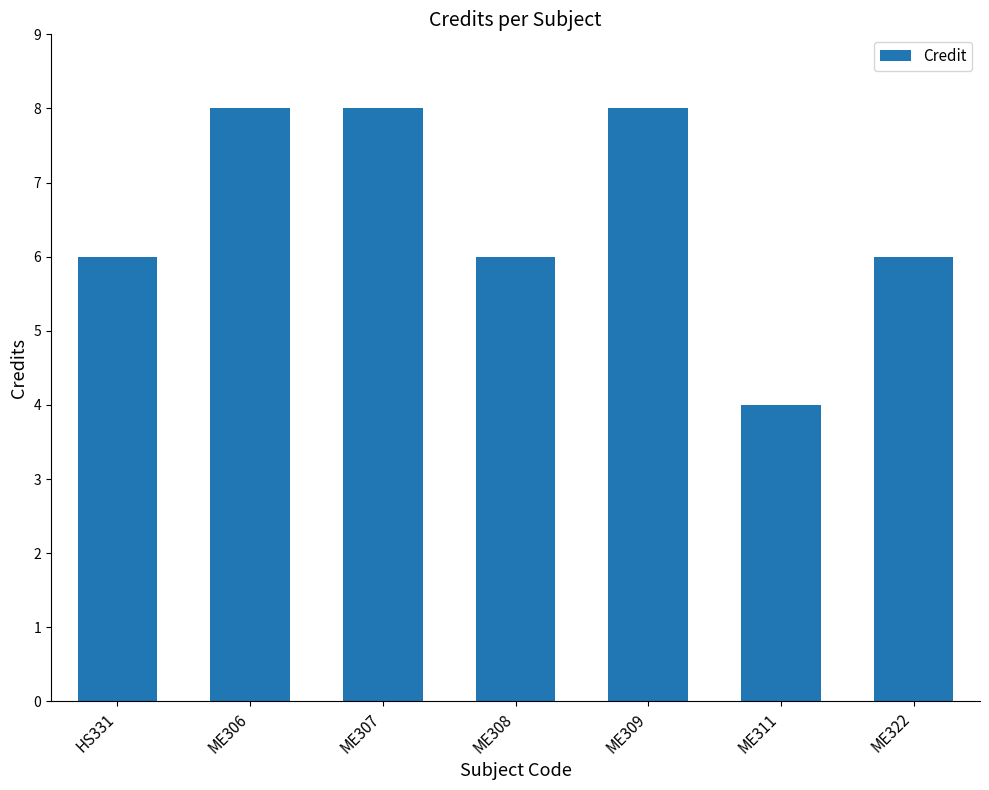

What position from the right is ME309?

3